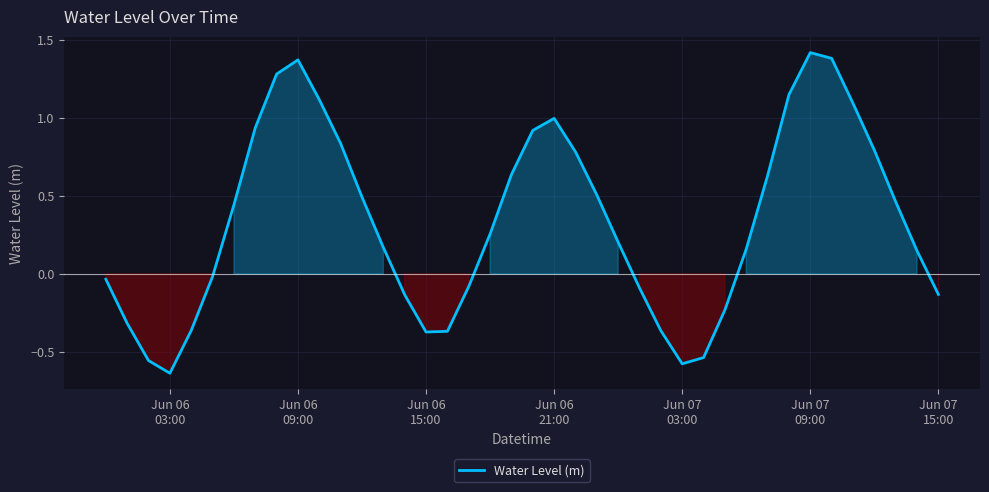

What is the average value?

0.3